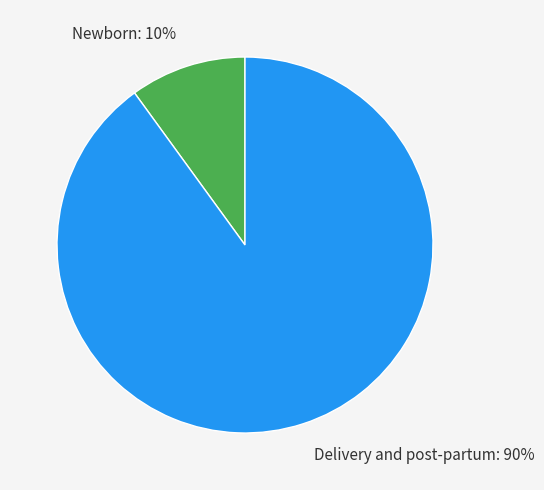

What is the smallest slice in the pie chart?

Newborn